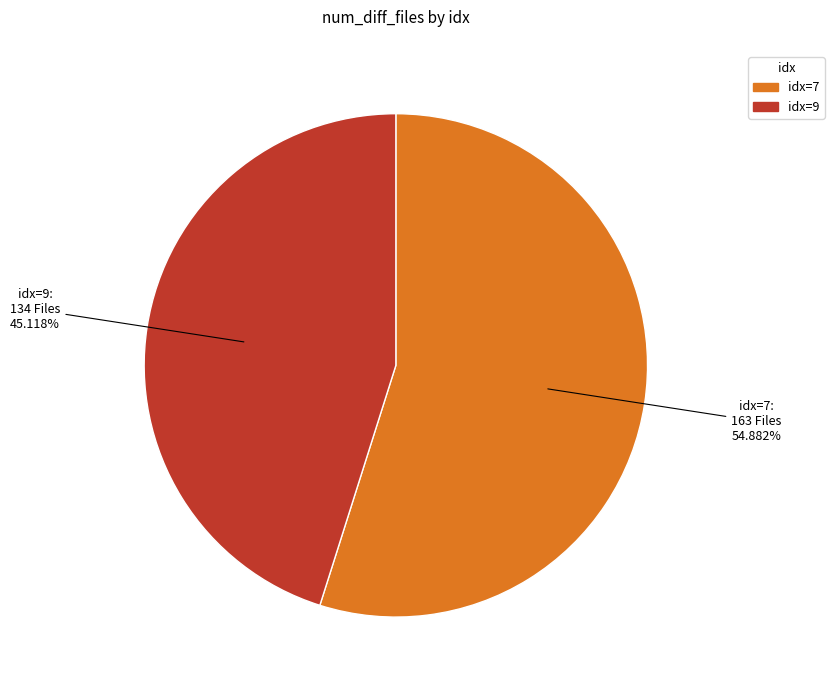

To the nearest percent, what is the difference between the largest and smallest slice percentages?

10%